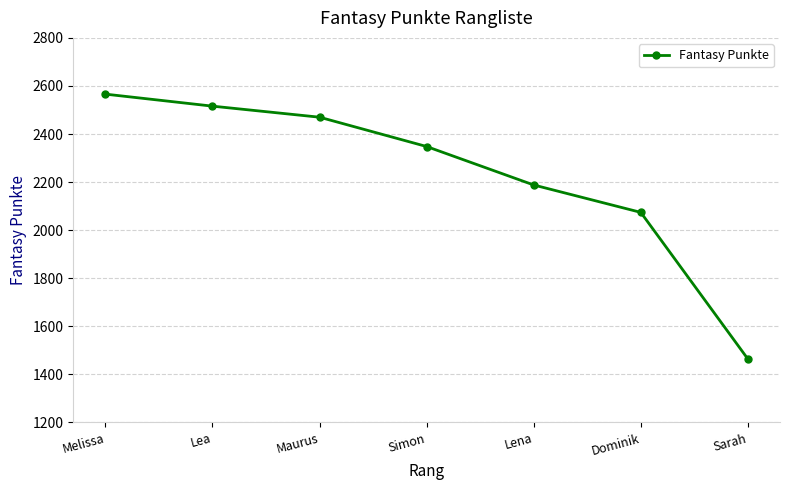

What is the minimum value shown in the chart?

1464